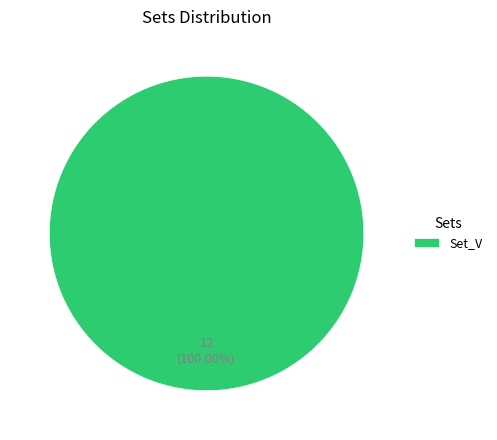

Does any single category account for the majority?

Yes